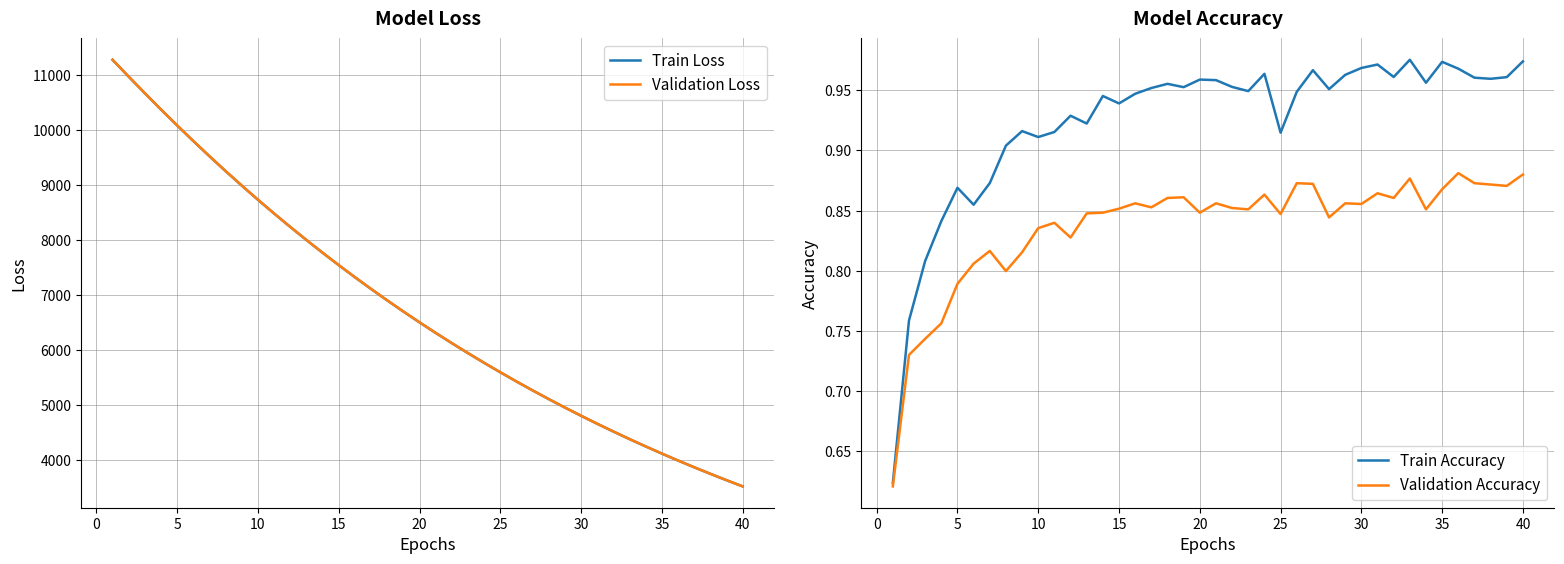

What is the lowest value of the Validation Loss series?

3515.6